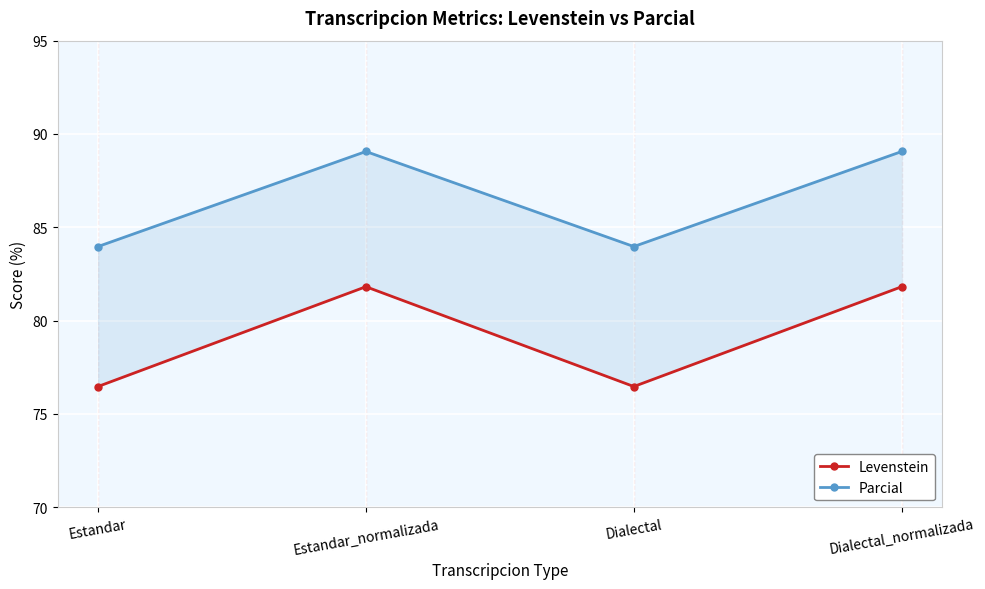

Is it true that Levenstein equals 50.3 at Dialectal_normalizada?

False